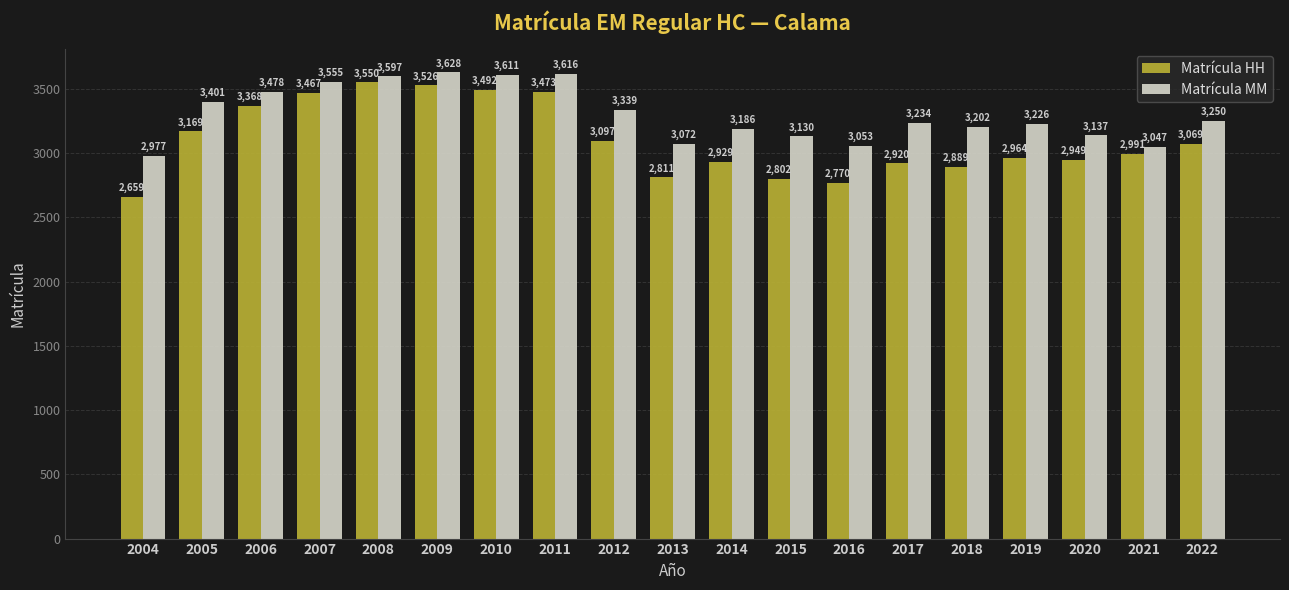

Where is Matrícula MM nearest to the value 3302?

2012